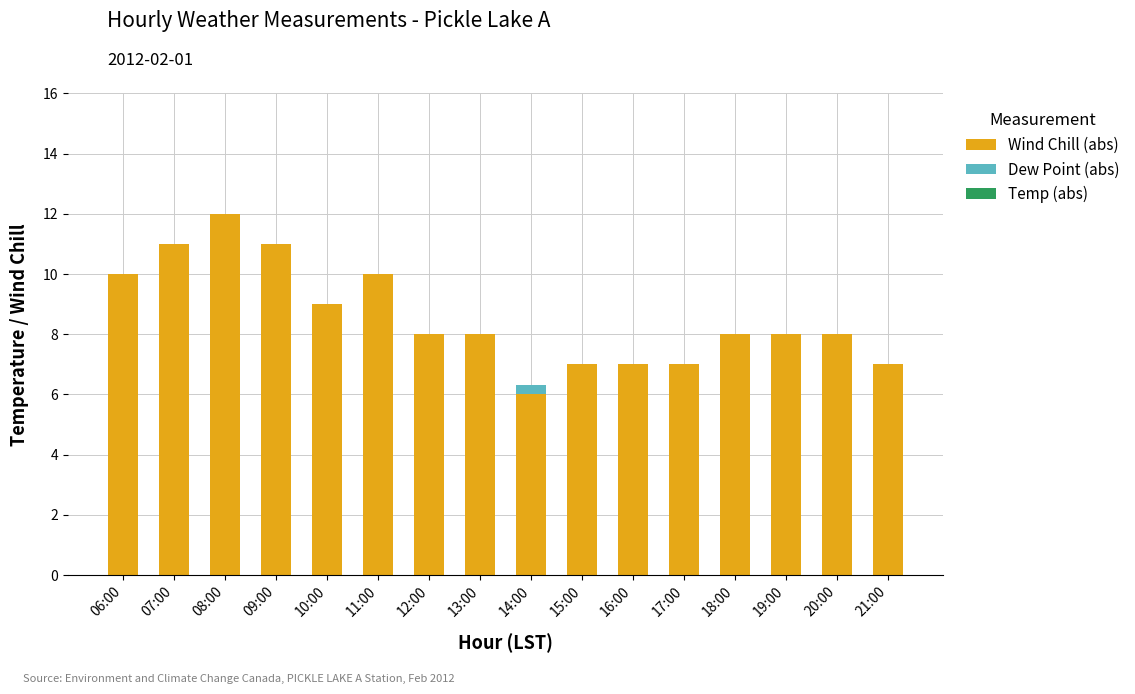

The Wind Chill (abs) series shows 4.2 at 15:00. True or false?

False